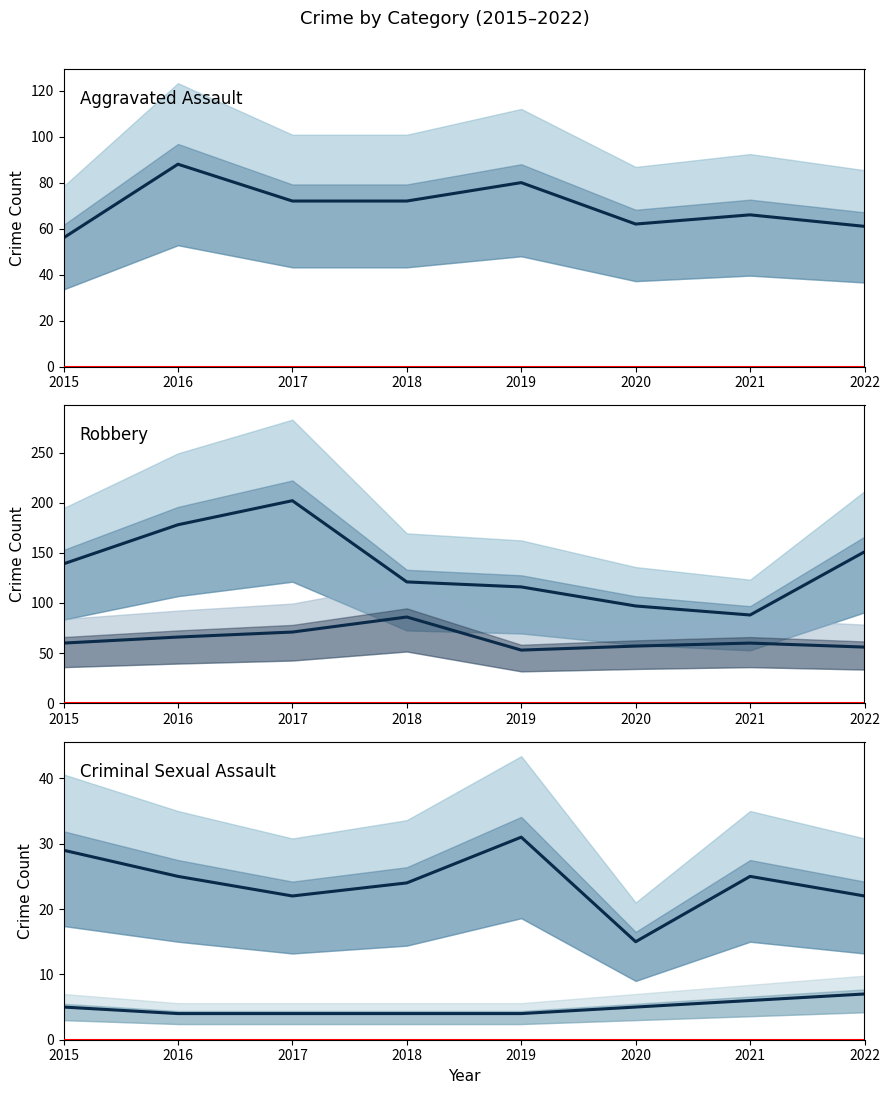

Reading right to left, extract all data points from this chart.

Aggravated Assault: 2022=61	2021=66	2020=62	2019=80	2018=72	2017=72	2016=88	2015=56
Robbery: 2022=151	2021=88	2020=97	2019=116	2018=121	2017=202	2016=178	2015=139
Aggravated Battery: 2022=56	2021=60	2020=57	2019=53	2018=86	2017=71	2016=66	2015=60
Criminal Sexual Assault: 2022=22	2021=25	2020=15	2019=31	2018=24	2017=22	2016=25	2015=29
Homicide: 2022=7	2021=6	2020=5	2019=4	2018=4	2017=4	2016=4	2015=5